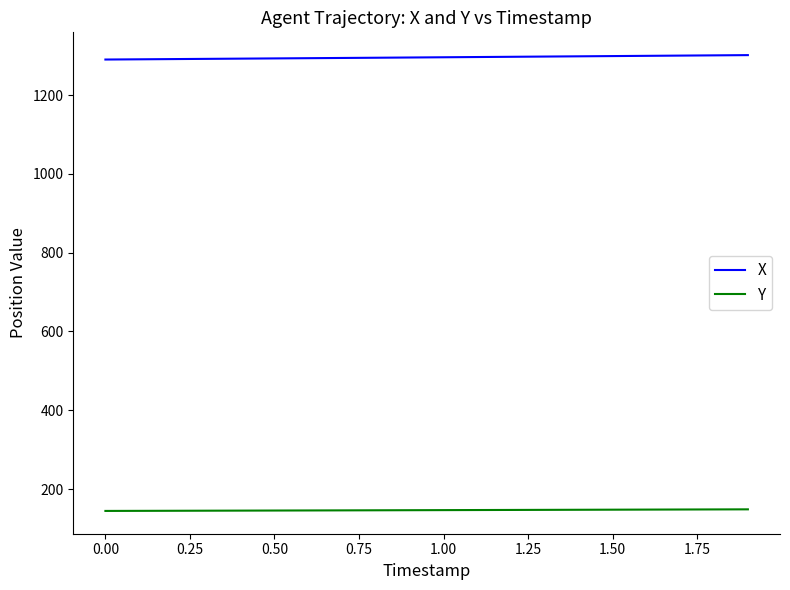

List the series in order of their overall mean, highest first.

X, Y